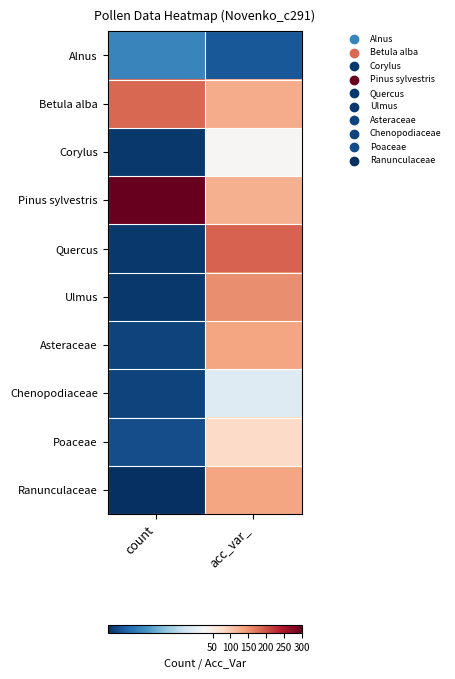

At which category does the chart reach its peak across all series?

count